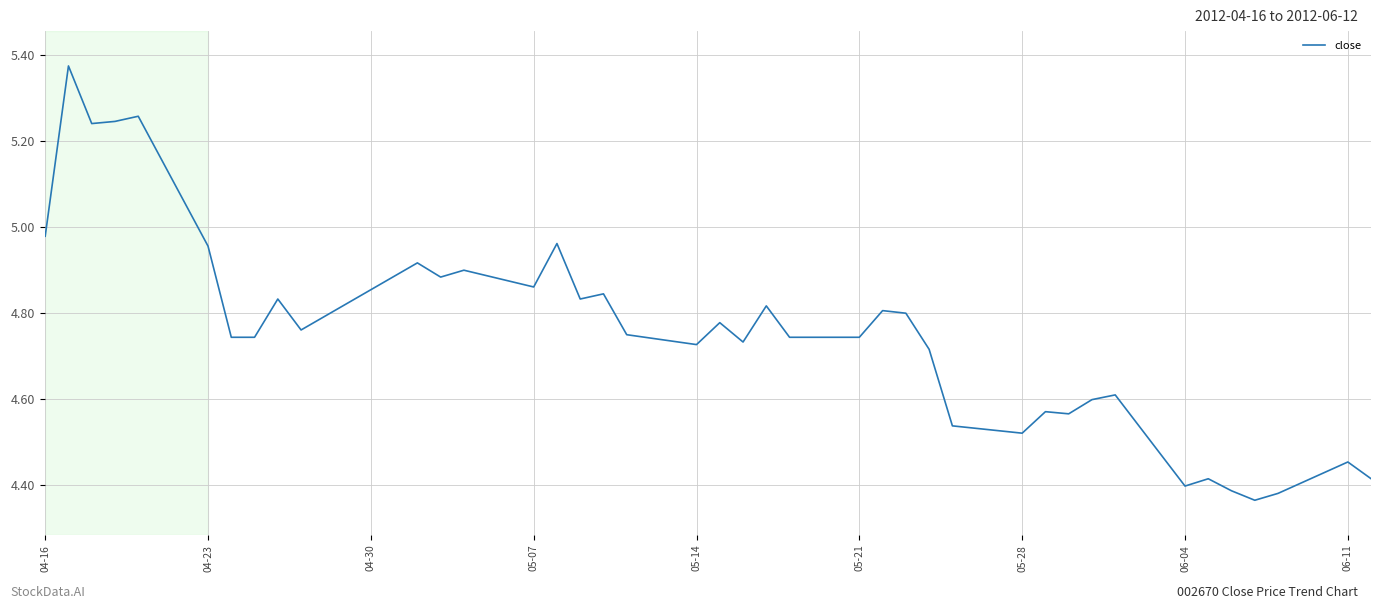

What is the difference between the maximum and minimum values?

1.0